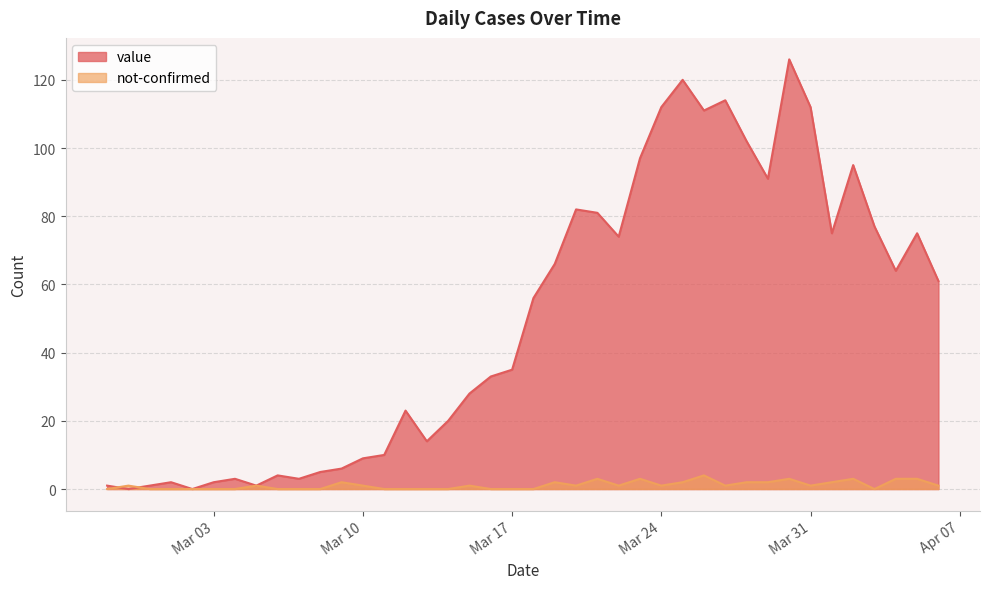

How many intersections are there between not-confirmed and value?

2